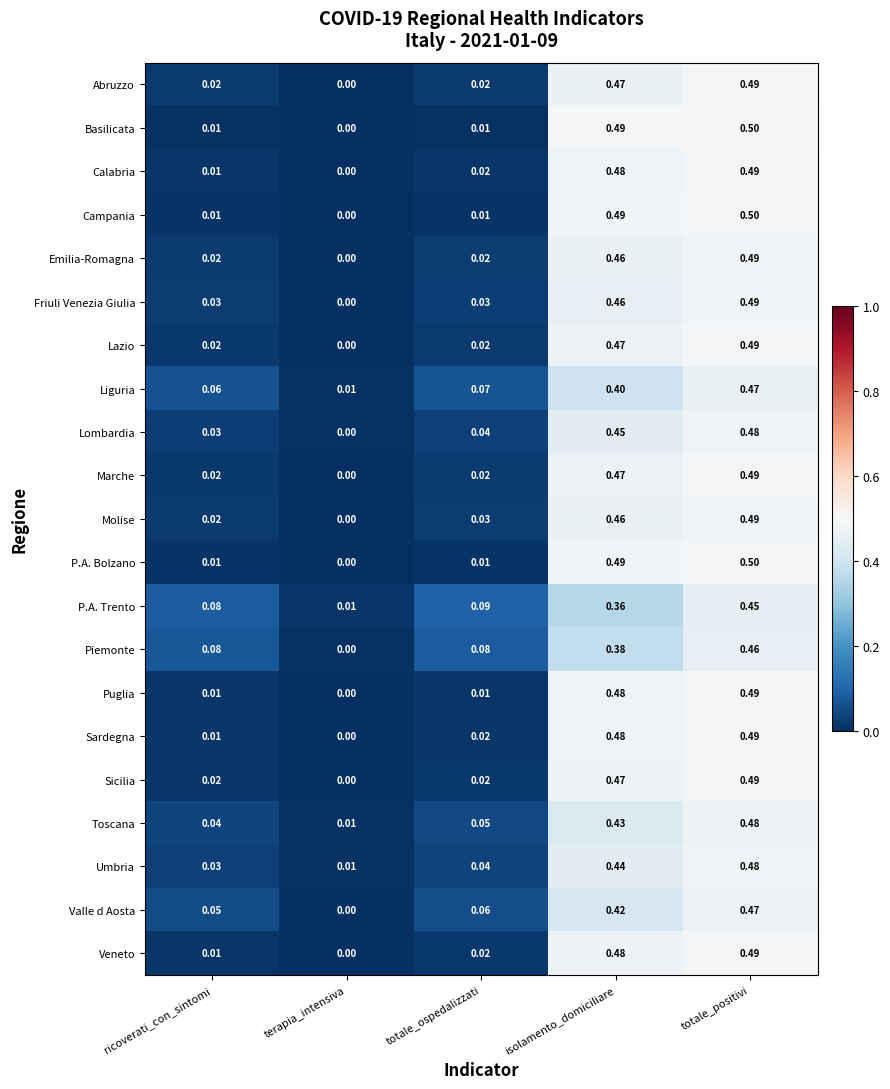

Is the value of Molise at isolamento_domiciliare greater than the value of Piemonte at ricoverati_con_sintomi?

Yes